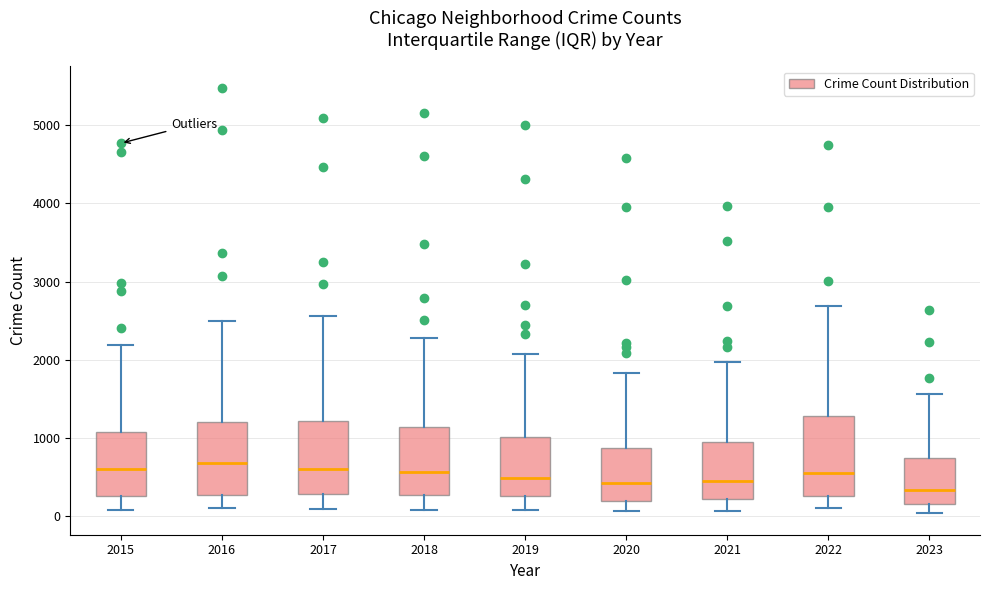

Where is the upper edge of the box at x = 2016 on the y-axis? The values are not printed on the chart, so give them approximately, as read against the axis.

1200